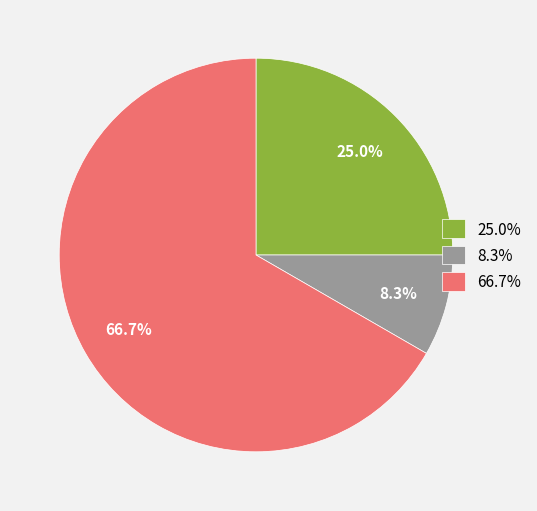

Which category accounts for the majority?

66.7%